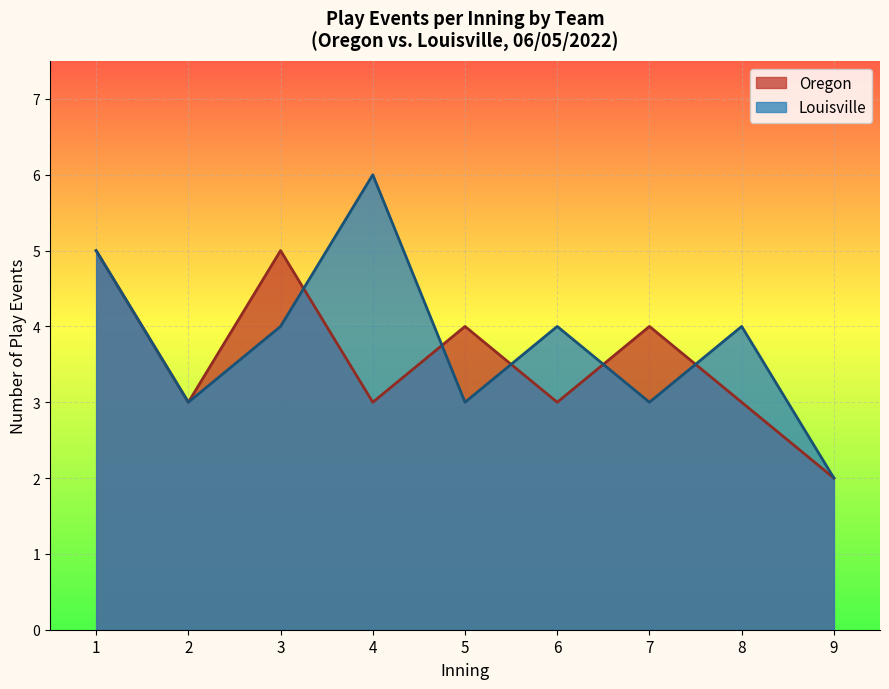

What value does the Louisville series have at 1?

5